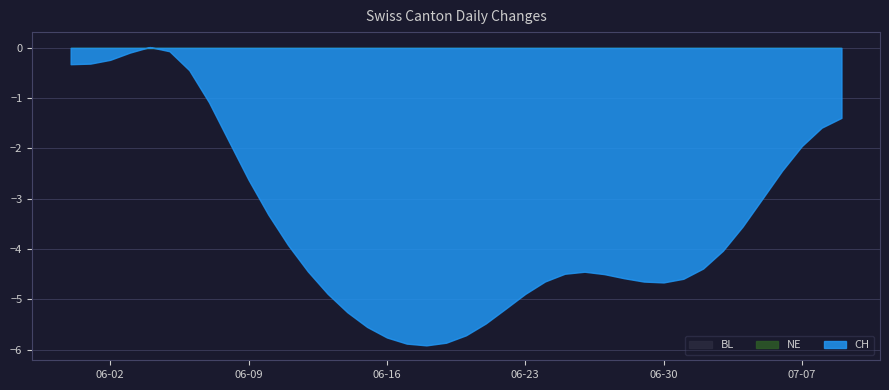

At 2020-06-10, list the series in order from largest to smallest.

BL, NE, CH